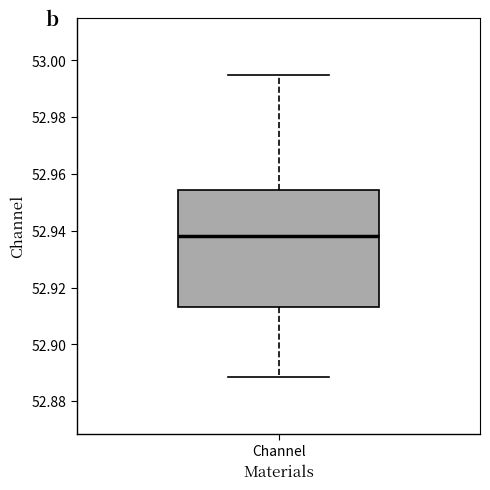

Read this box plot against the y-axis: the position of the median line, the range covered by the box, and the ends of both whiskers. The values are not printed on the chart, so give them approximately, as read against the axis.

median 52.938, box 52.914 to 52.954, whiskers 52.888 to 52.996